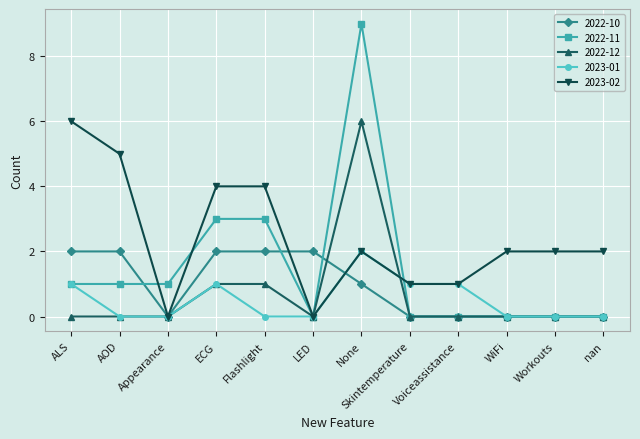

The value of 2022-10 at Appearance is -1. True or false?

False